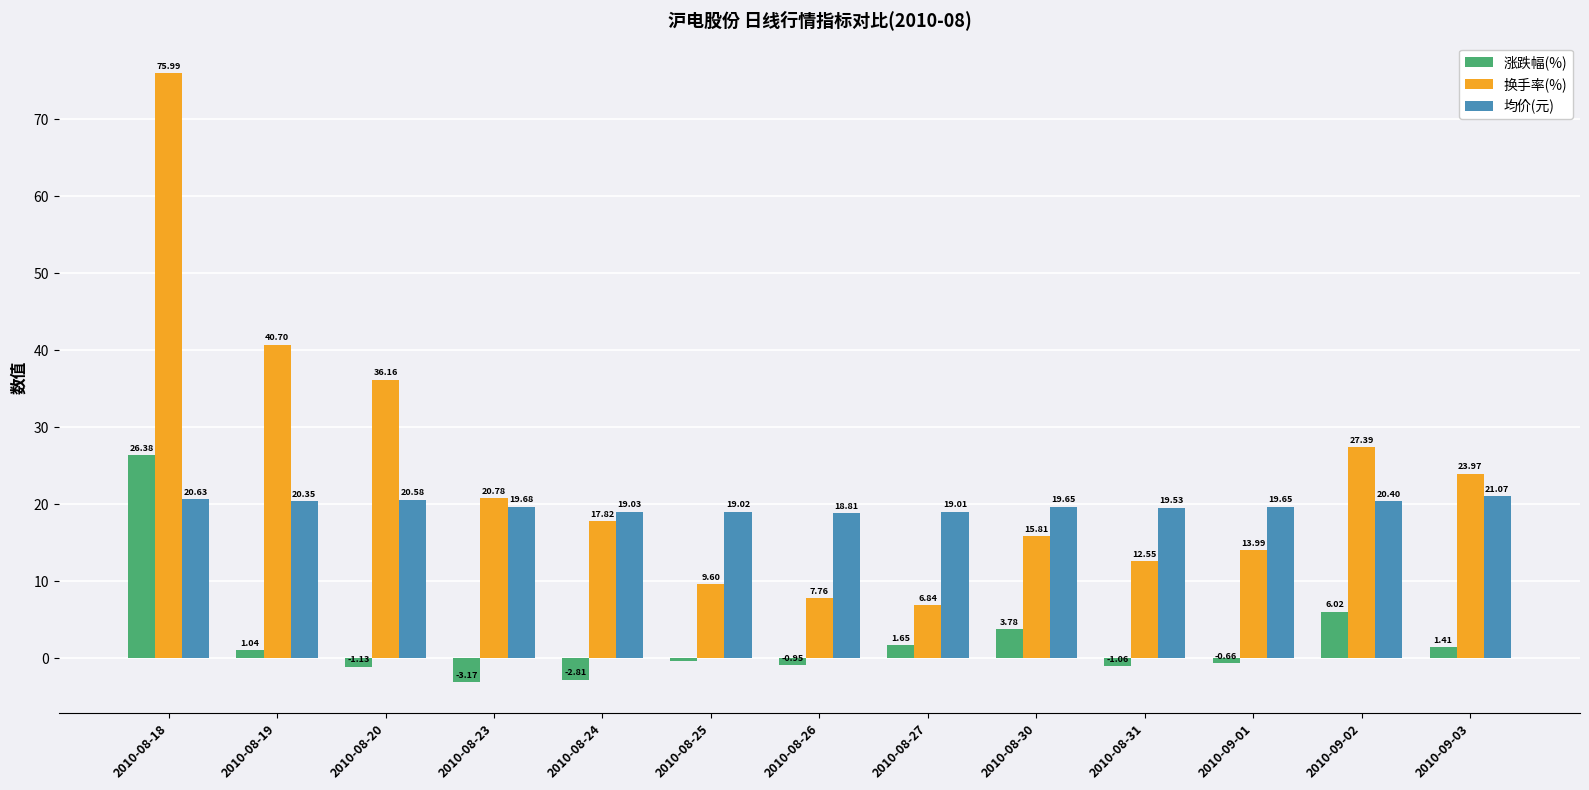

Between 2010-08-19 and 2010-08-27, which series saw the biggest shift?

换手率(%)